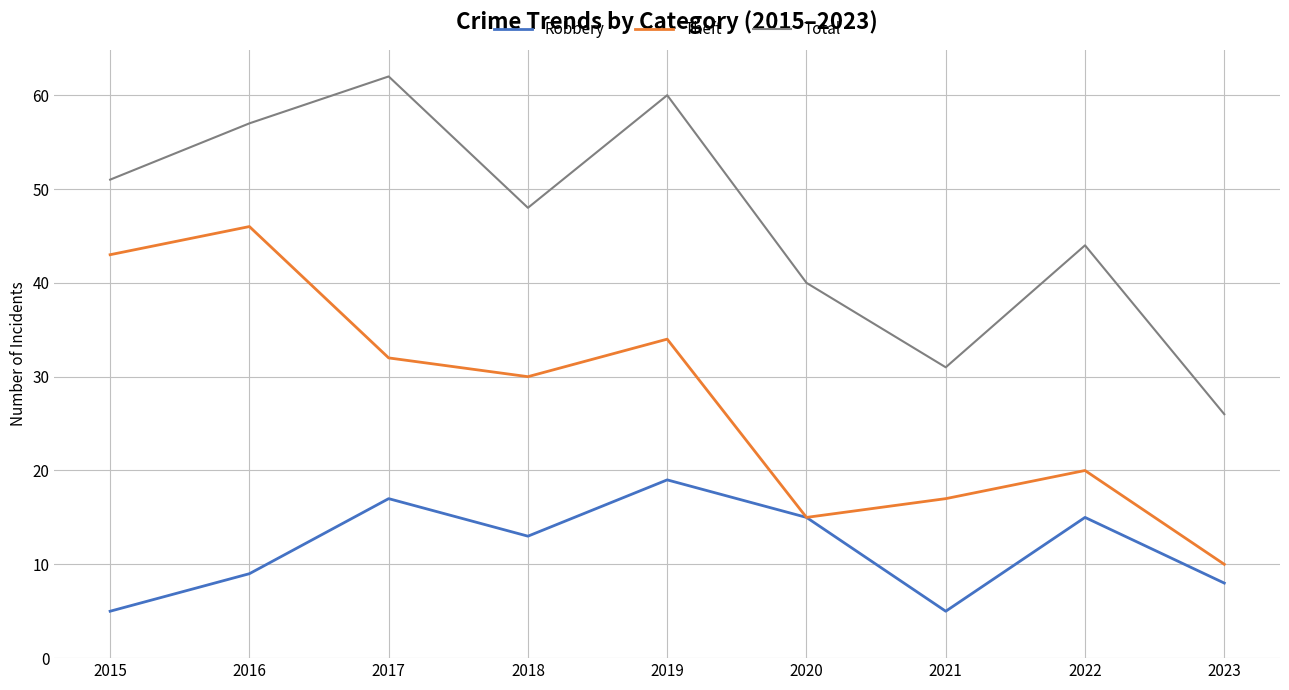

What are all the series names shown in the legend?

Robbery, Theft, Total